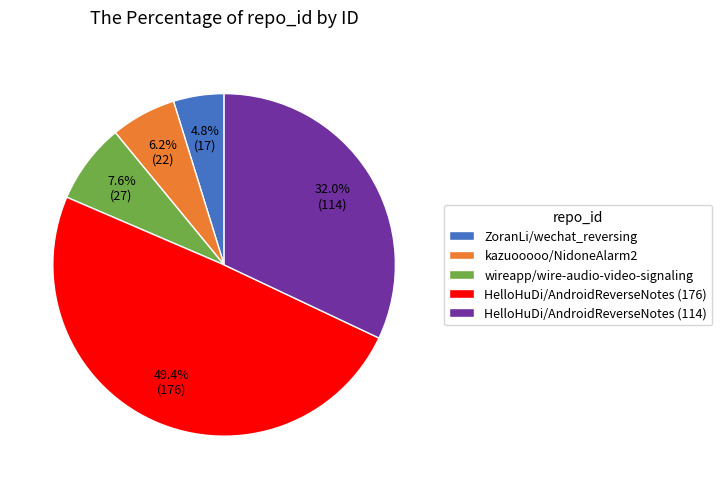

Is there a majority slice in this chart?

No